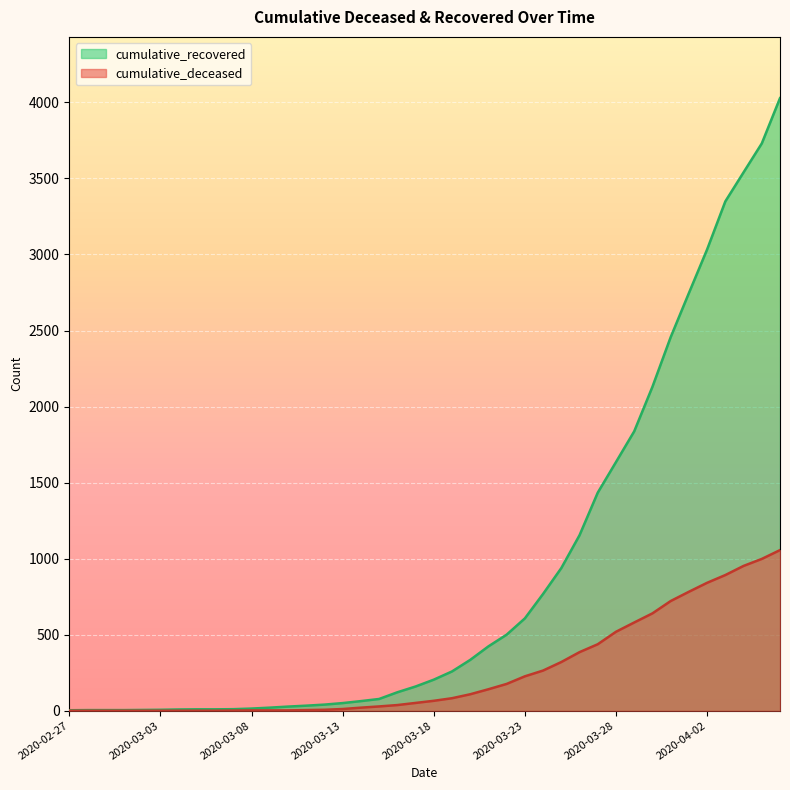

Reading left to right, transcribe all the data shown in this chart.

cumulative_recovered: 2020-02-27=3	2020-02-28=4	2020-02-29=4	2020-03-01=4	2020-03-02=5	2020-03-03=6	2020-03-04=8	2020-03-05=9	2020-03-06=9	2020-03-07=10	2020-03-08=14	2020-03-09=20	2020-03-10=27	2020-03-11=33	2020-03-12=40	2020-03-13=50	2020-03-14=63	2020-03-15=77	2020-03-16=121	2020-03-17=159	2020-03-18=204	2020-03-19=258	2020-03-20=334	2020-03-21=423	2020-03-22=500	2020-03-23=607	2020-03-24=768	2020-03-25=938	2020-03-26=1154	2020-03-27=1434	2020-03-28=1635	2020-03-29=1837	2020-03-30=2130	2020-03-31=2456	2020-04-01=2746	2020-04-02=3033	2020-04-03=3349	2020-04-04=3540	2020-04-05=3730	2020-04-06=4028
cumulative_deceased: 2020-02-27=0	2020-02-28=0	2020-02-29=0	2020-03-01=0	2020-03-02=0	2020-03-03=0	2020-03-04=0	2020-03-05=0	2020-03-06=0	2020-03-07=1	2020-03-08=2	2020-03-09=2	2020-03-10=2	2020-03-11=4	2020-03-12=6	2020-03-13=11	2020-03-14=20	2020-03-15=28	2020-03-16=37	2020-03-17=51	2020-03-18=65	2020-03-19=82	2020-03-20=108	2020-03-21=141	2020-03-22=176	2020-03-23=226	2020-03-24=264	2020-03-25=320	2020-03-26=385	2020-03-27=437	2020-03-28=519	2020-03-29=580	2020-03-30=640	2020-03-31=721	2020-04-01=782	2020-04-02=841	2020-04-03=892	2020-04-04=952	2020-04-05=998	2020-04-06=1056